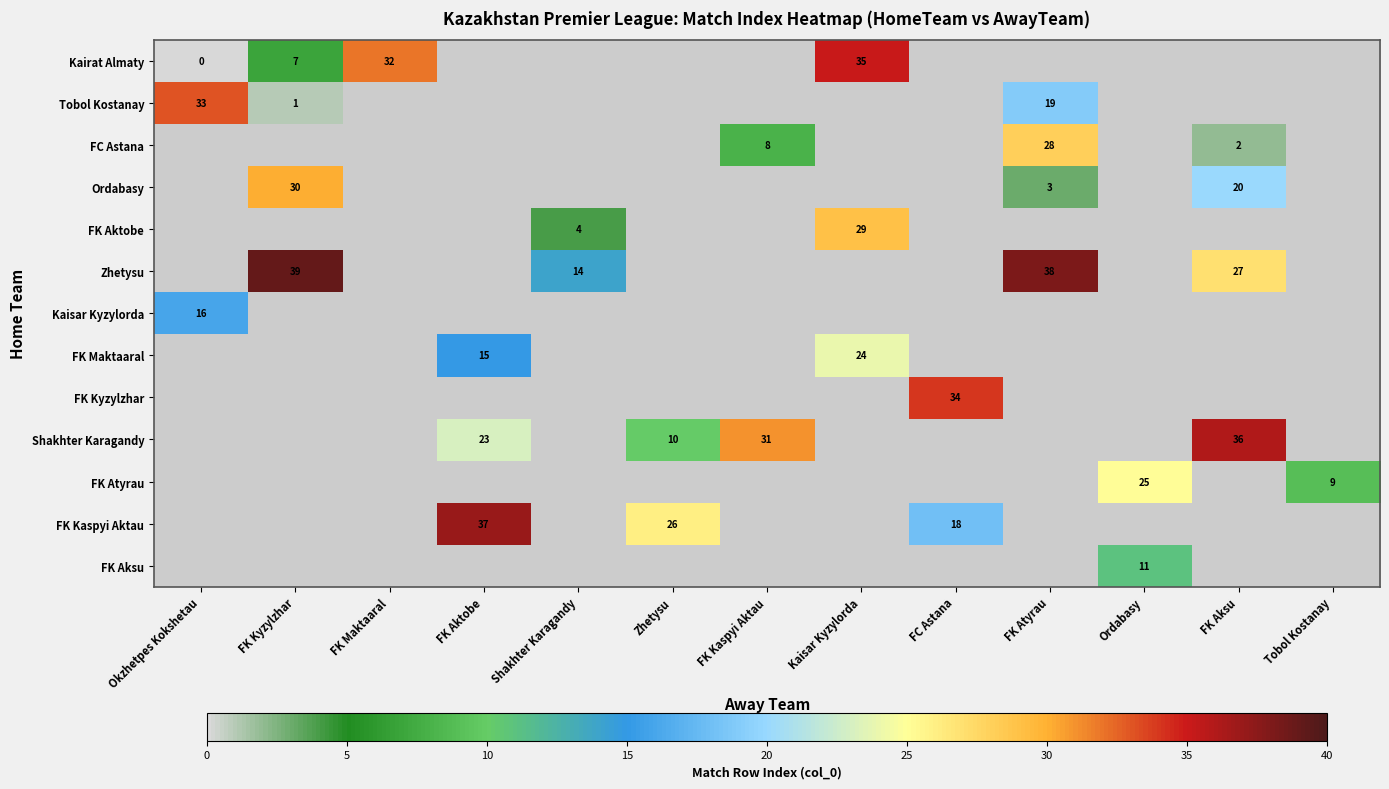

True or false: Shakhter Karagandy has a value of 10 at Zhetysu.

True